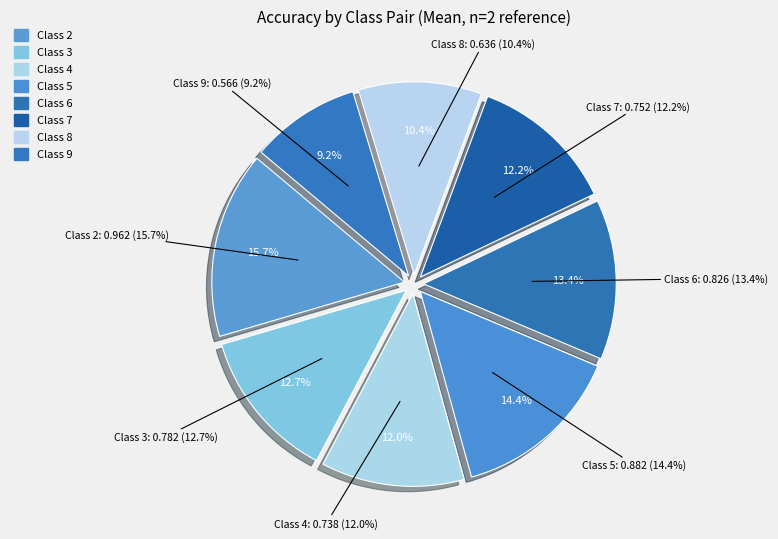

Which has a higher value, 8 or 6?

6